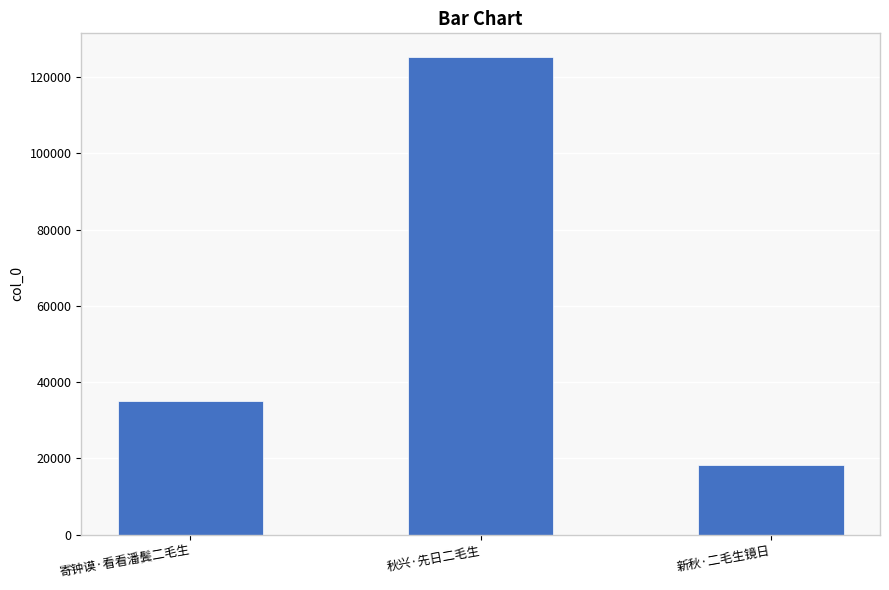

Is it true that the value at 秋兴·先日二毛生 is 125250?

True